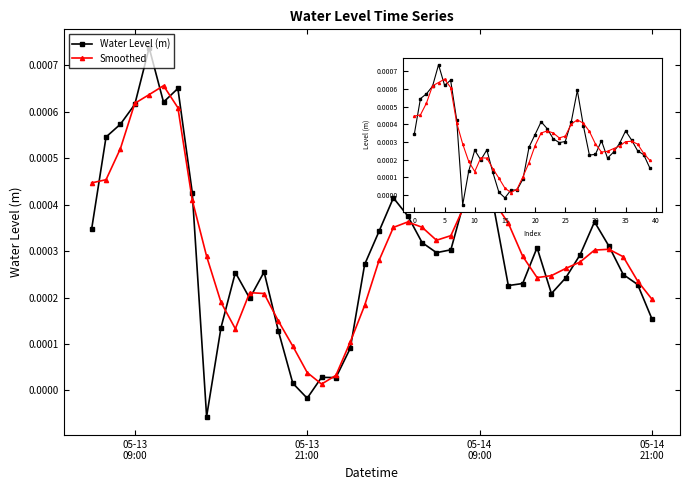

True or false: Smoothed and Water Level (m) cross at least once.

True